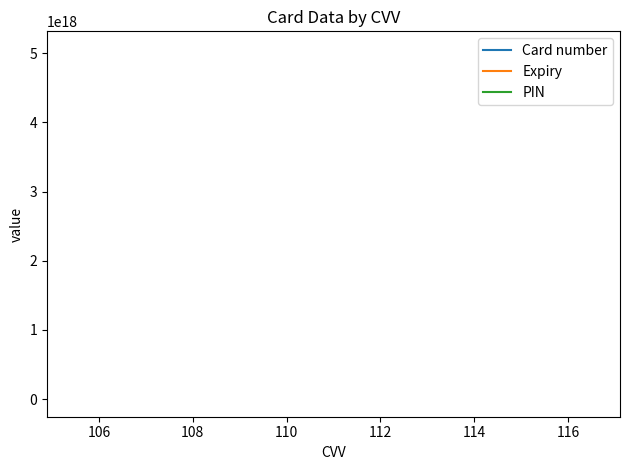

Reading left to right, what are all the values shown in this chart?

Card number: 5060990580000209920.0	5060990580000209920.0	5060990580000209920.0
Expiry: 0.2	0.2	0.2
PIN: 1111.0	1111.0	1111.0